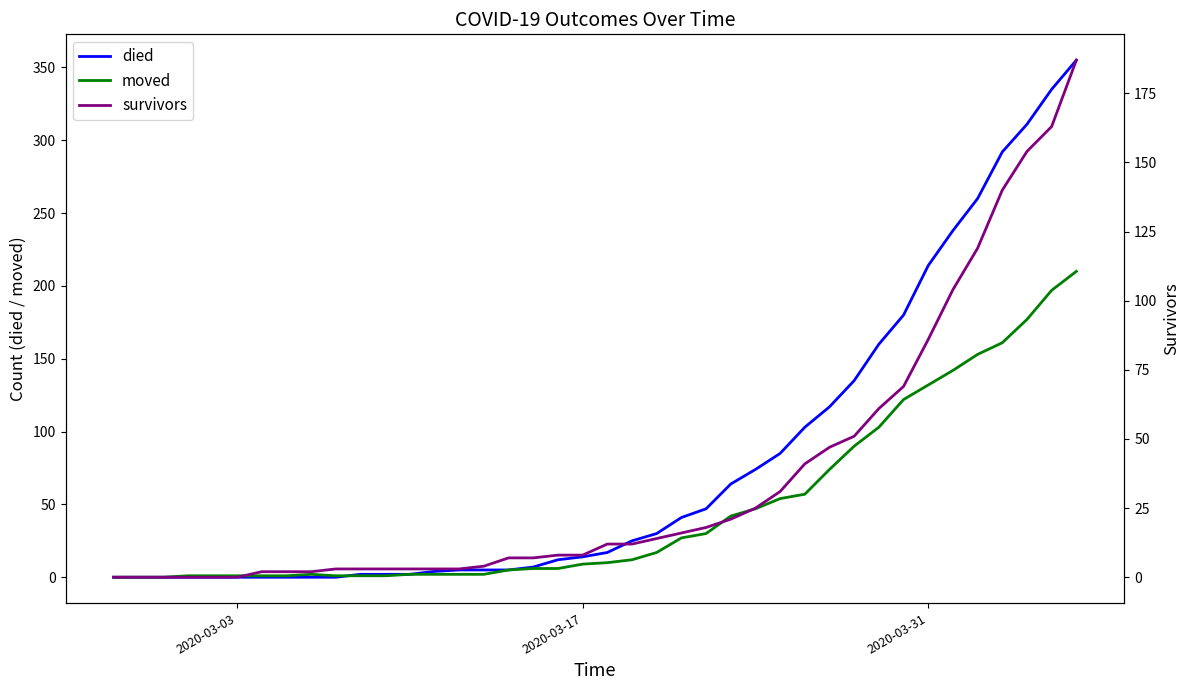

Which series has the largest total across all categories?

died